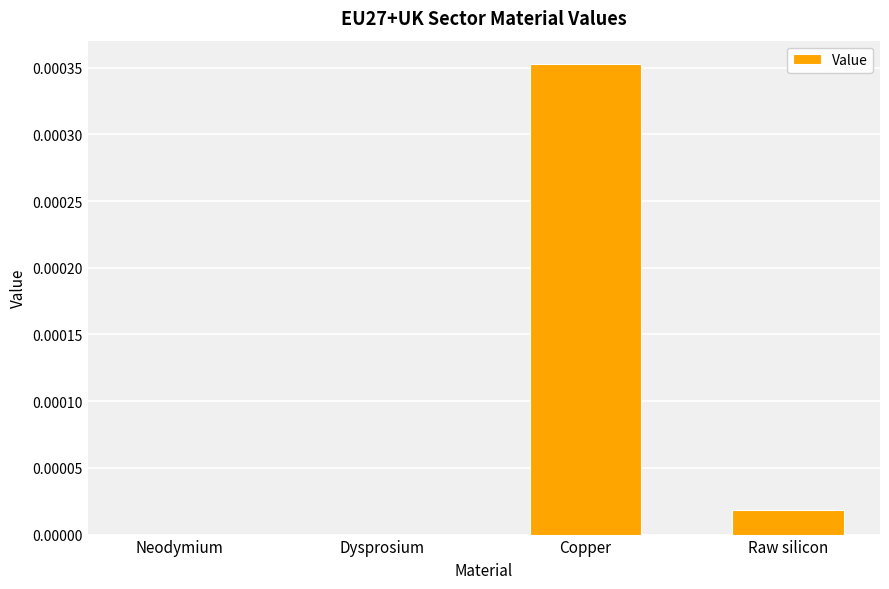

Are the bars horizontal?

No